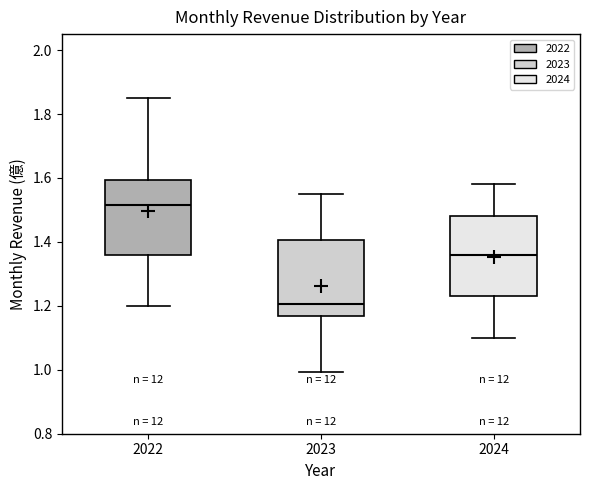

Where does the median line of the box at x = 2022 sit on the y-axis? The values are not printed on the chart, so give them approximately, as read against the axis.

1.52